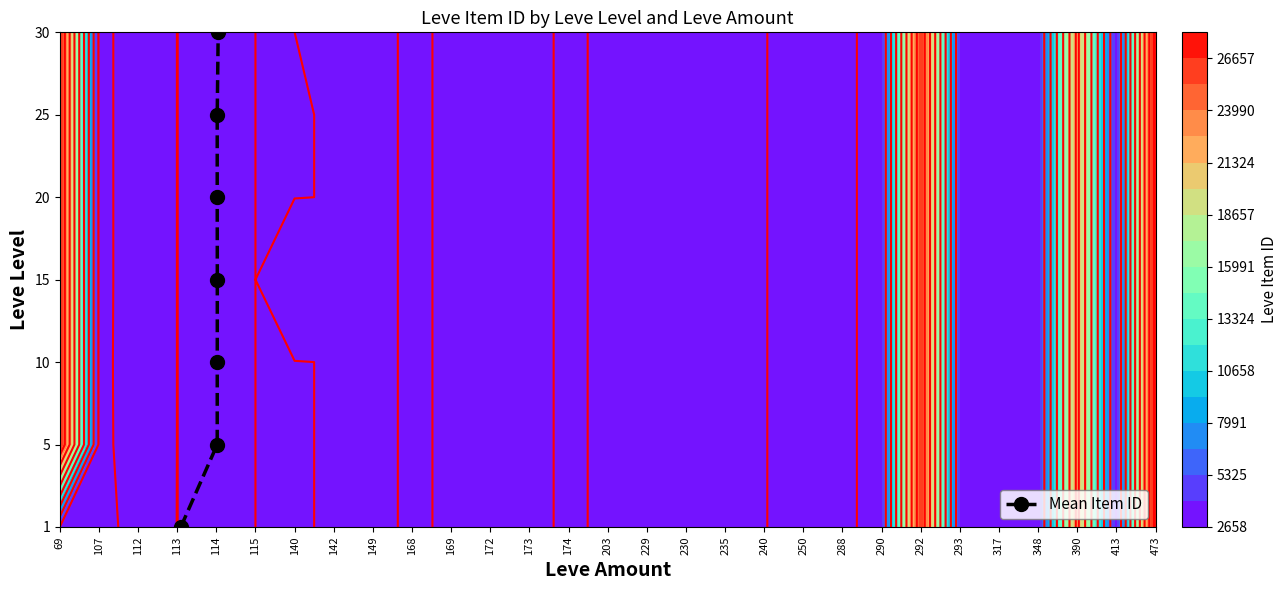

How many values are above zero?

6